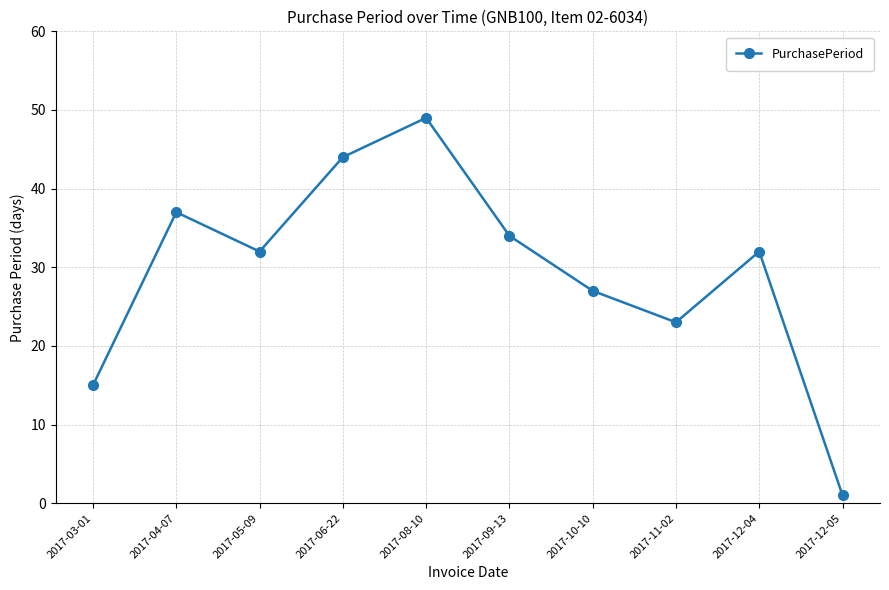

How many categories are shown in the chart?

10